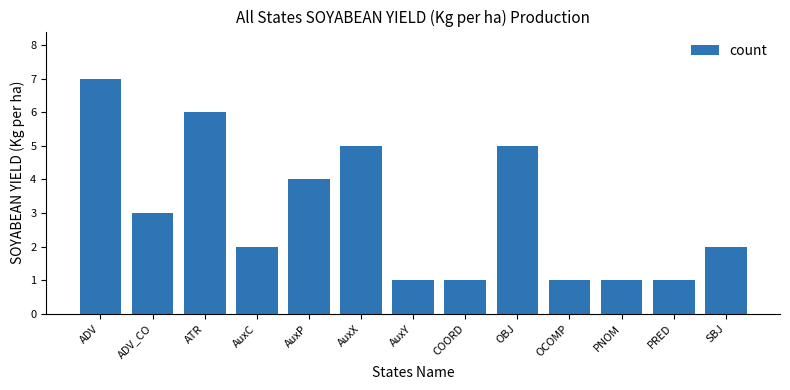

Reading left to right, list all the values displayed in this chart.

ADV=7	ADV_CO=3	ATR=6	AuxC=2	AuxP=4	AuxX=5	AuxY=1	COORD=1	OBJ=5	OCOMP=1	PNOM=1	PRED=1	SBJ=2